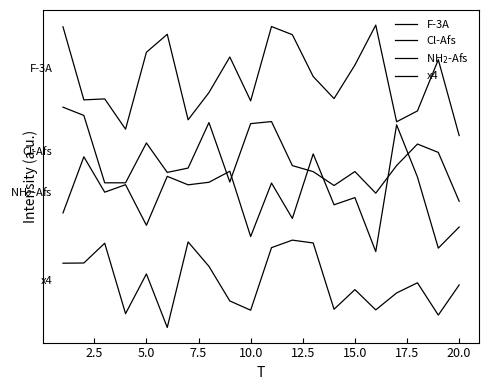

Rank the series by their maximum value, from lowest to highest.

x4, NH$_2$-Afs, Cl-Afs, F-3A